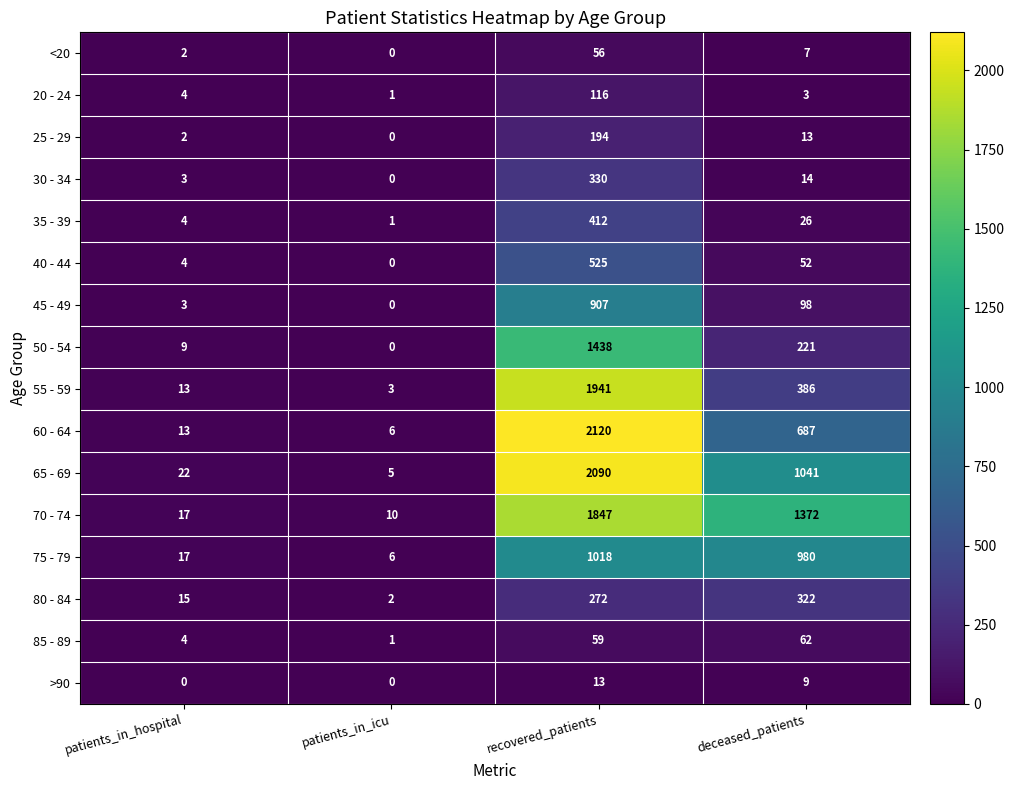

What is the sum of all 30 - 34 values?

347